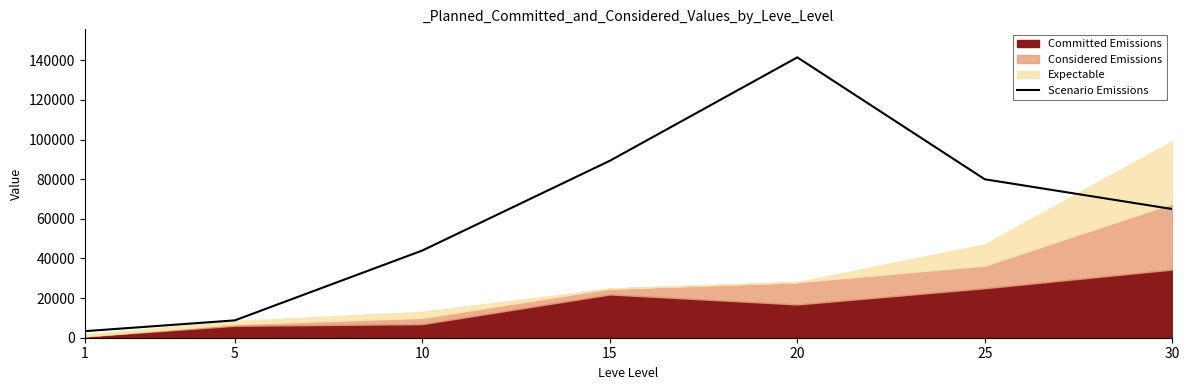

At which category does the data reach its first local peak?

20